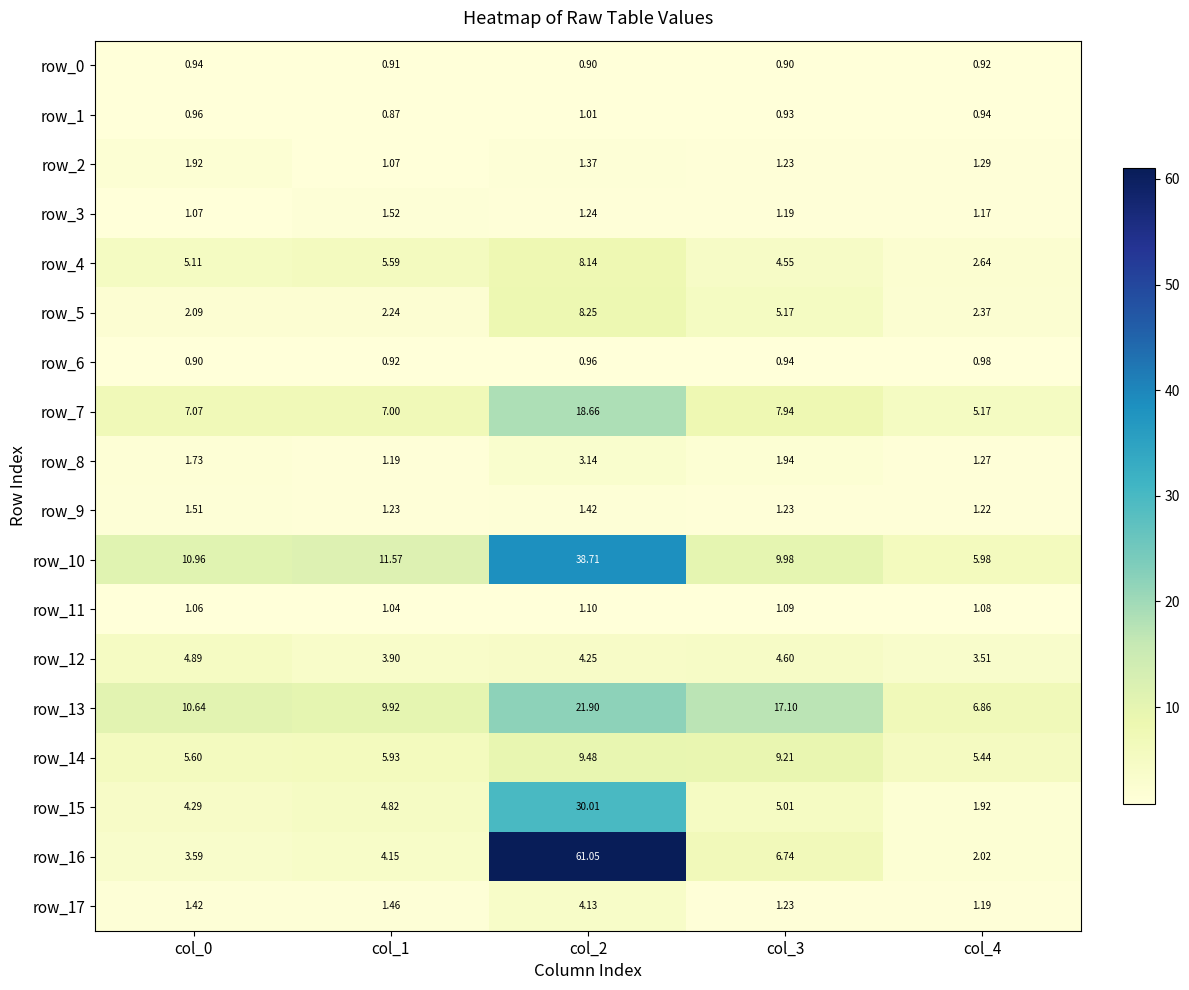

True or false: row_4 has a value of 7.8 at col_3.

False